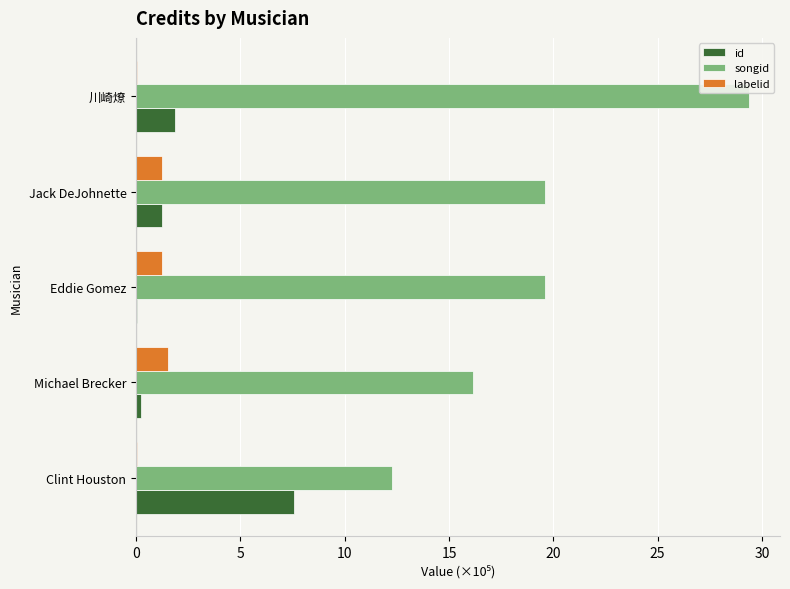

Between Michael Brecker and 川崎燎, which series saw the biggest shift?

songid